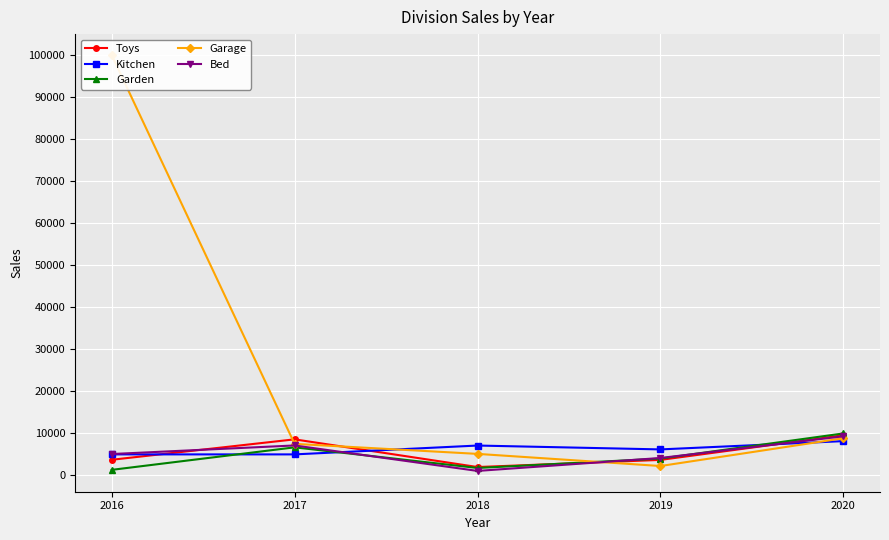

Where is the first local maximum for Kitchen?

2018